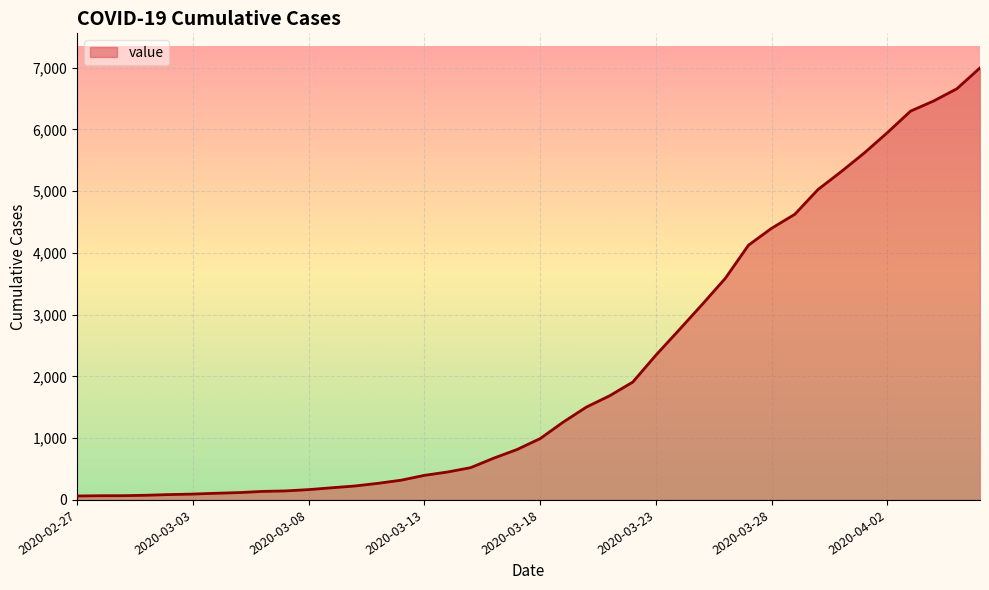

What is the maximum value shown in the chart?

6995